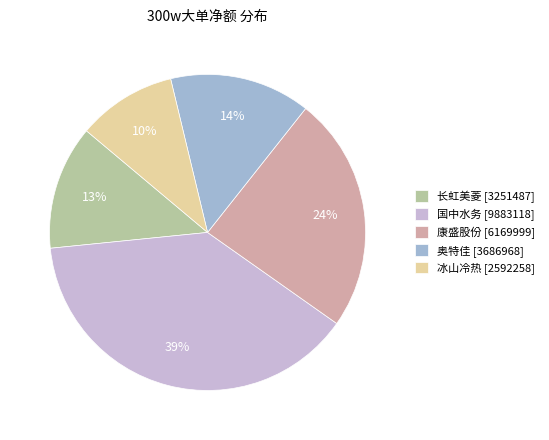

Is it true that 冰山冷热 [2592258] is 10% of the pie?

True